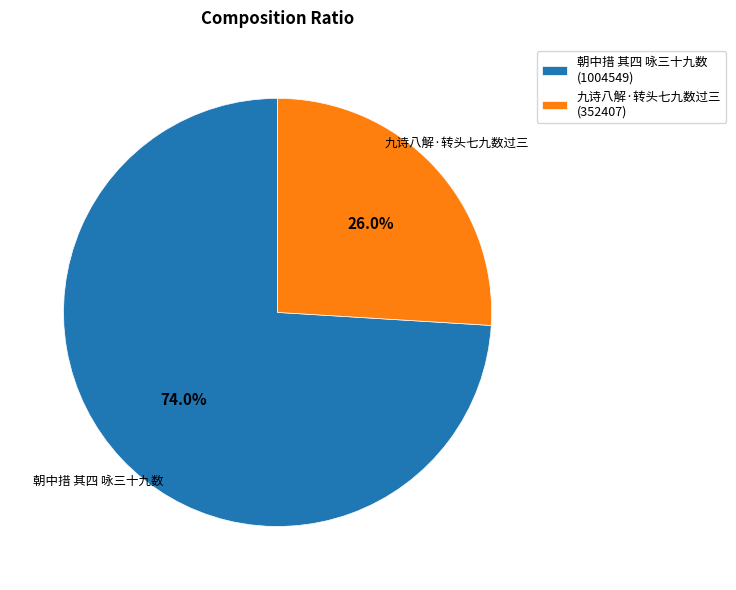

What is the total percentage of 九诗八解·转头七九数过三 and 朝中措 其四 咏三十九数?

100.0%